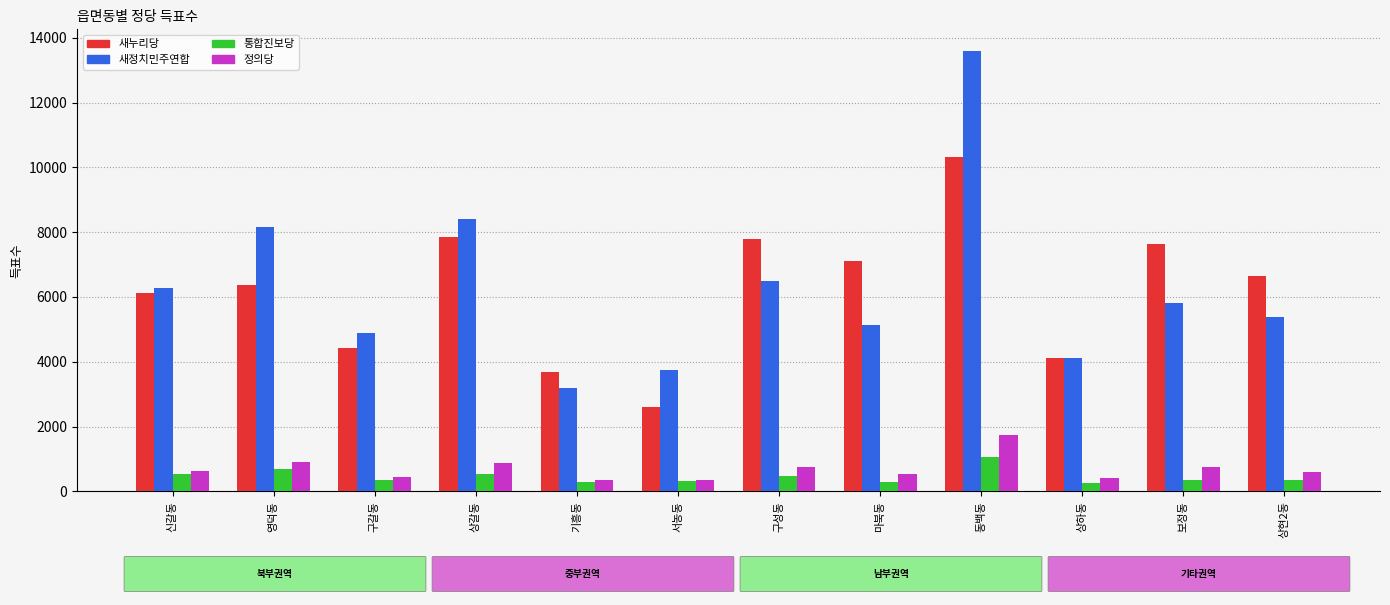

At which category is the sum across all series the highest?

동백동